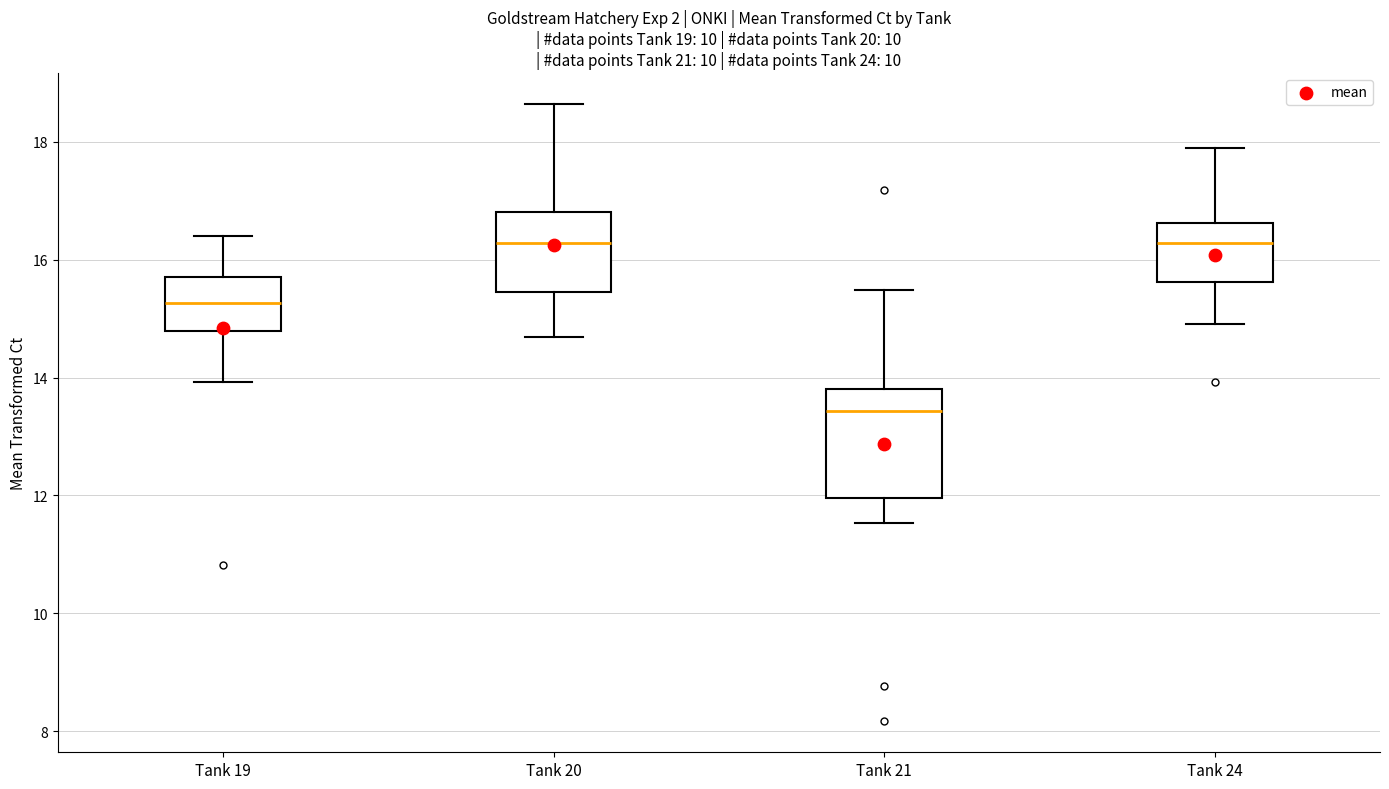

Comparing the boxes themselves (not the whiskers), which one is the tallest?

Tank 21